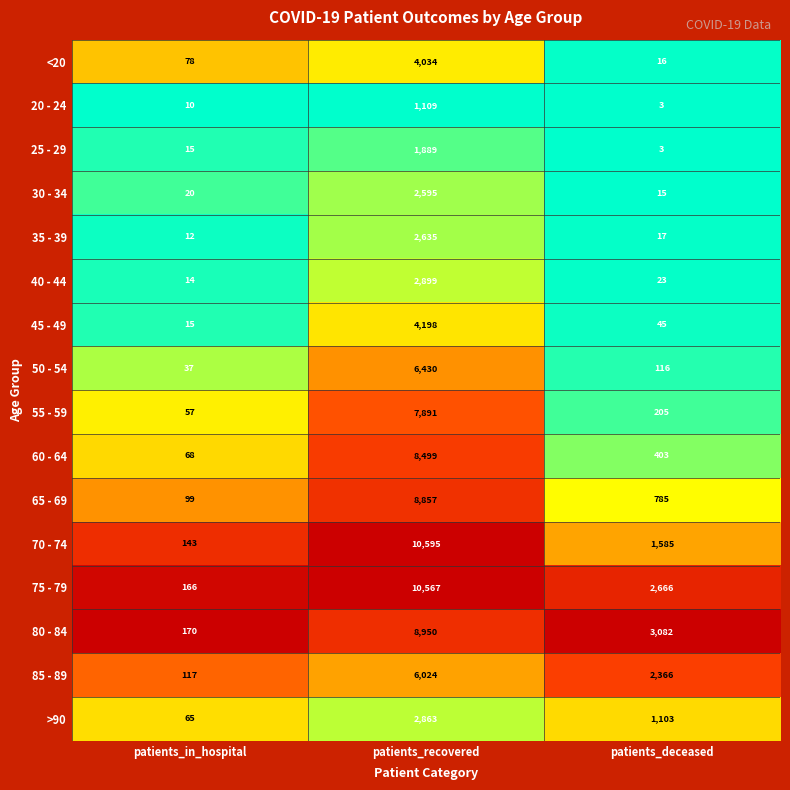

Which series changed the most between patients_in_hospital and patients_deceased?

80 - 84